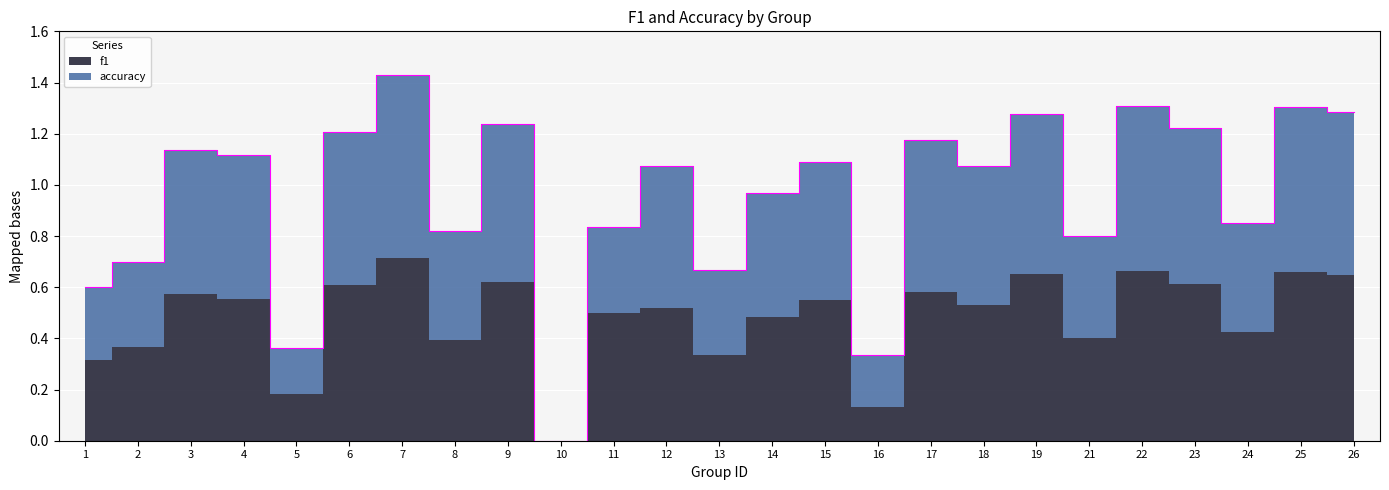

What is the average value?

1.0